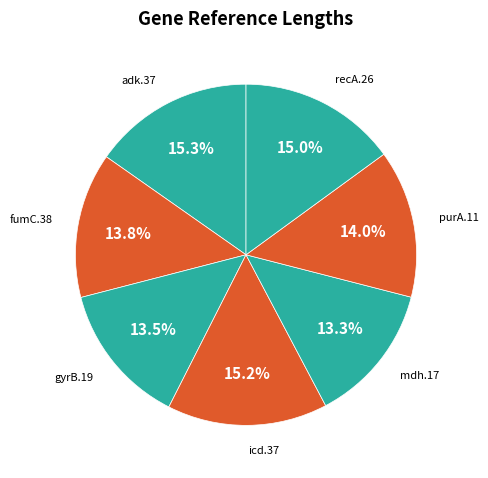

Do gyrB.19 and mdh.17 together represent more than half of the pie?

No